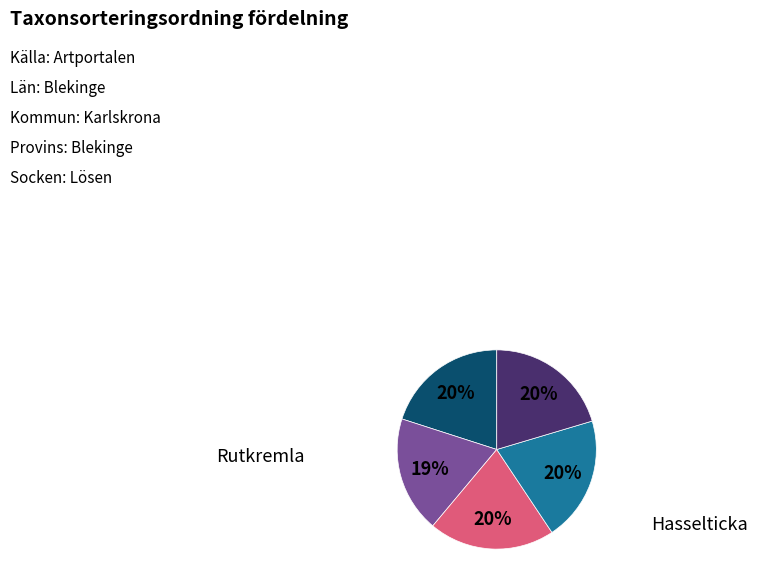

Is there a majority slice in this chart?

No